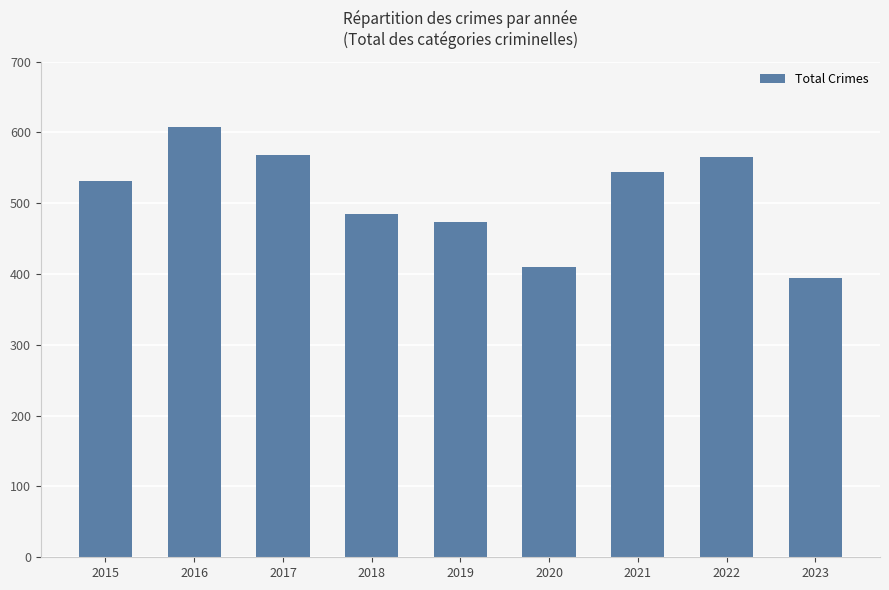

Between 2017 and 2023, which is larger?

2017